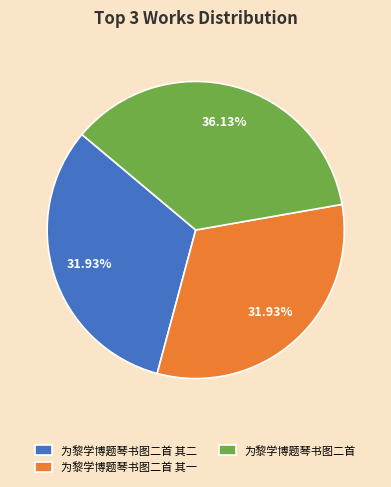

What percentage do 为黎学博题琴书图二首 其二 and 为黎学博题琴书图二首 其一 together represent?

63.9%